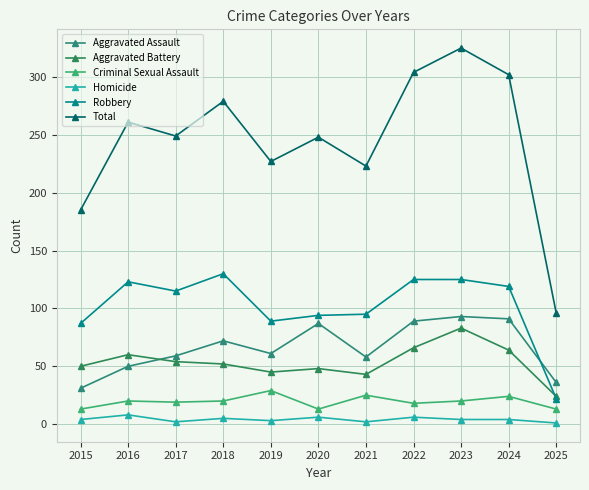

What is the approximate value of Criminal Sexual Assault at 2015?

13